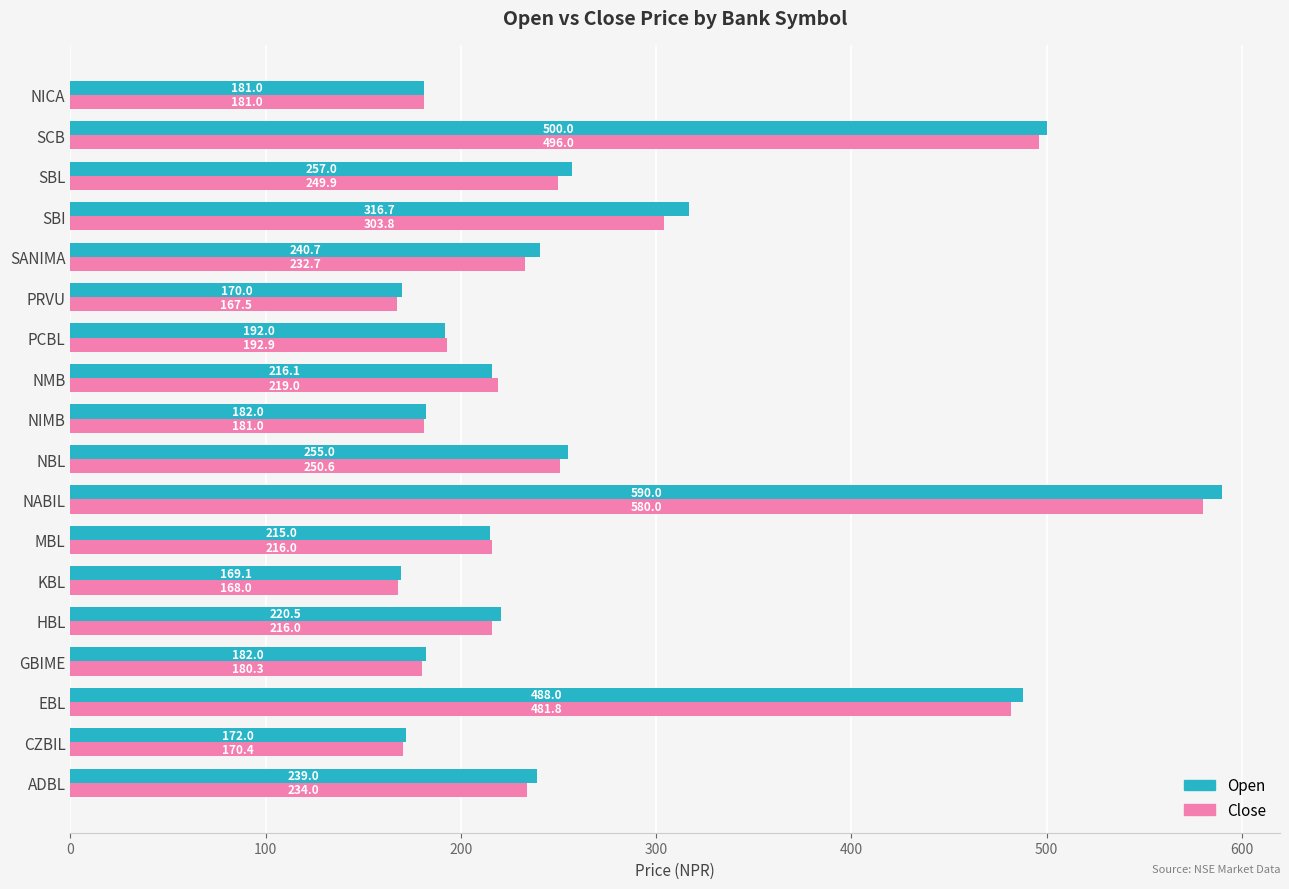

How many data points in Open are above 220?

9